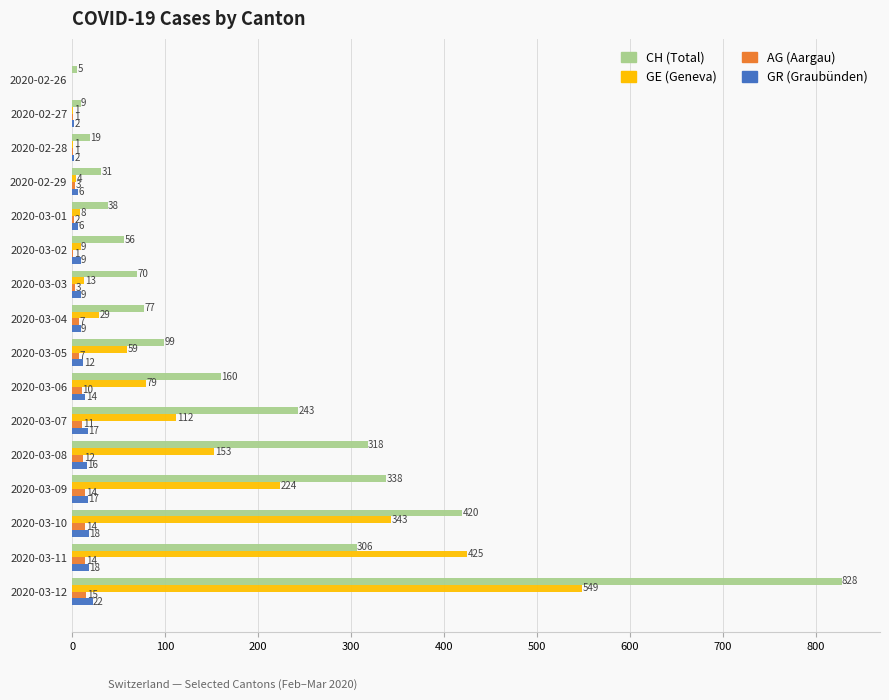

How many distinct data groups are displayed?

4